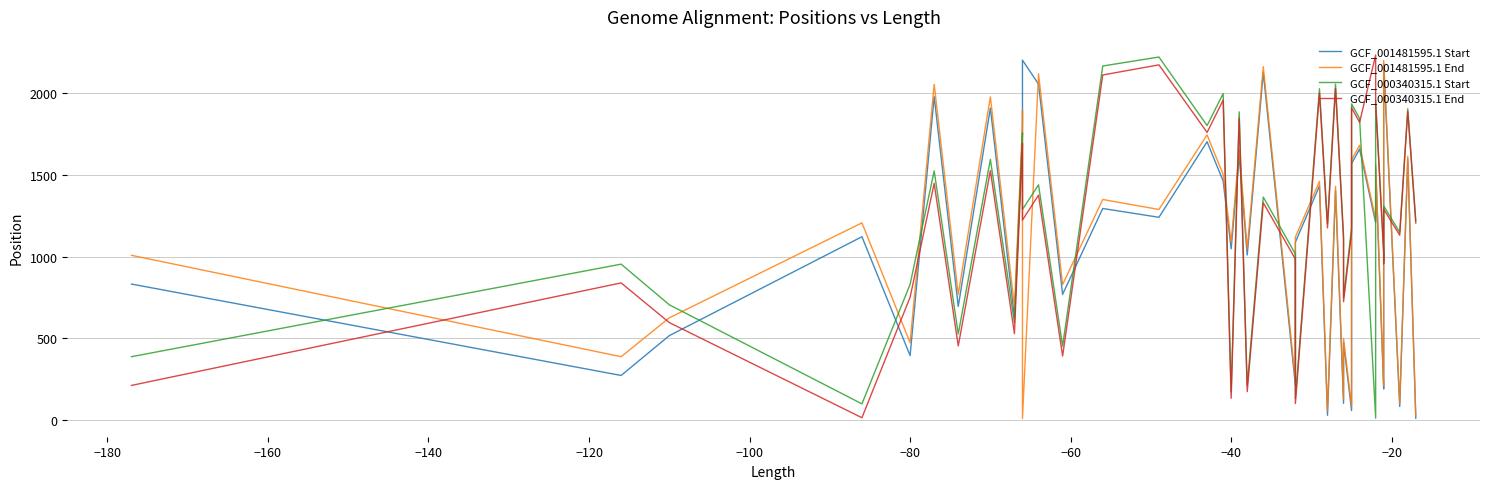

How many values in the GCF_000340315.1 Start series are below 1222?

20